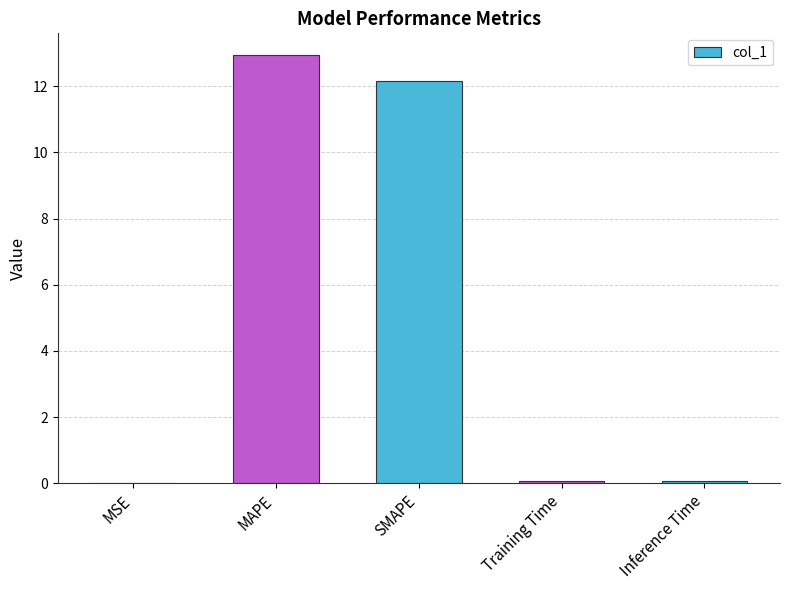

Read the value at Training Time.

0.1